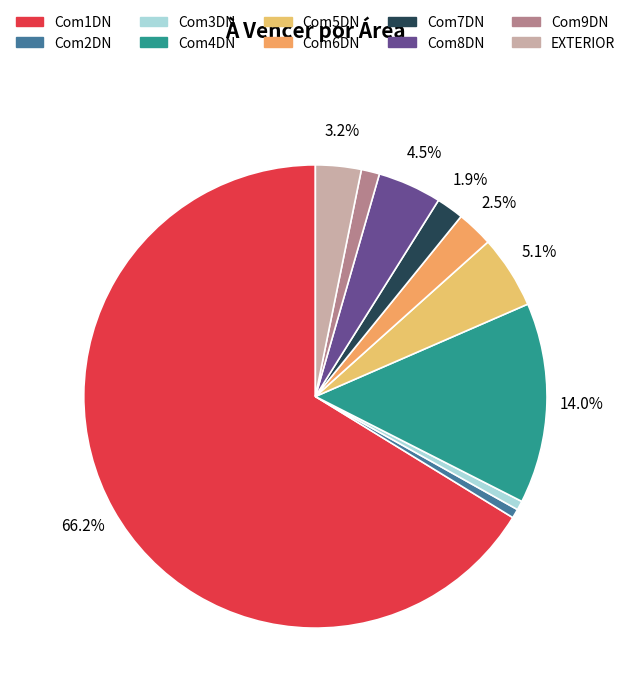

What is the smallest slice in the pie chart?

Com2DN